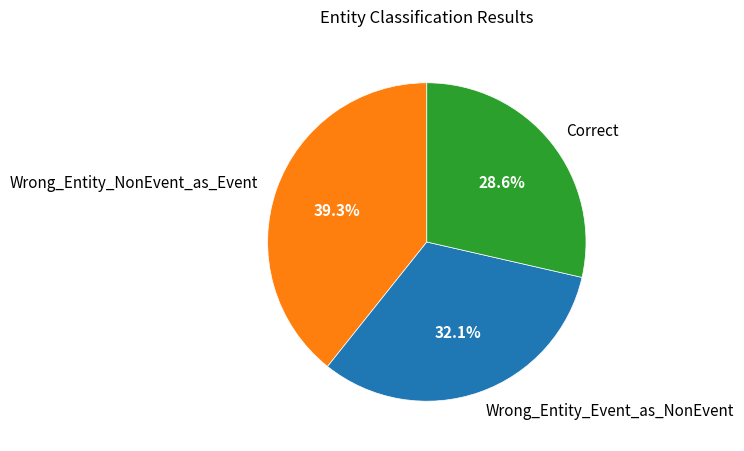

How many segments does this pie chart have?

3